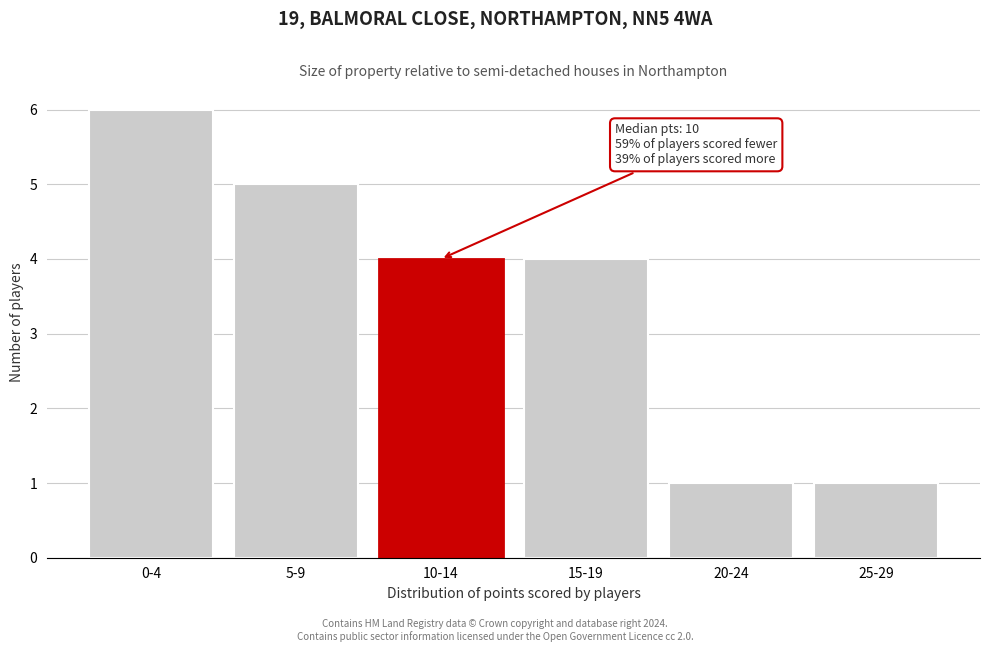

Reading left to right, extract all data points from this chart.

0-4=6	5-9=5	10-14=4	15-19=4	20-24=1	25-29=1